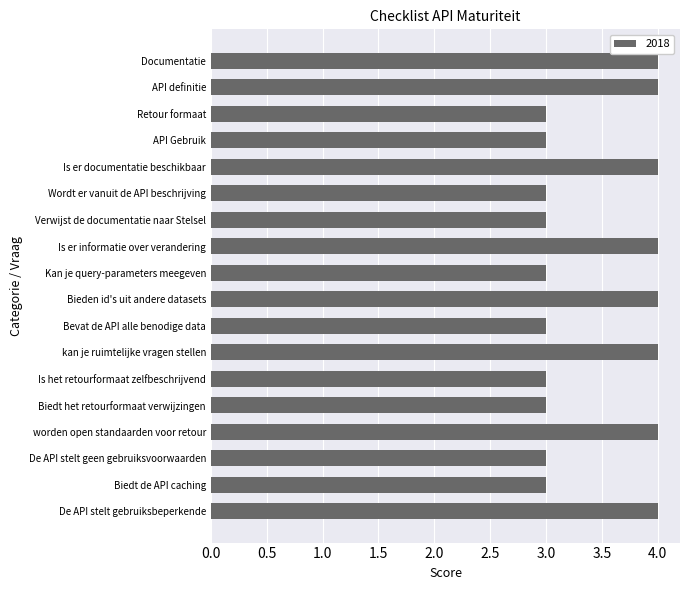

Reading top to bottom, what are all the values shown in this chart?

4	4	3	3	4	3	3	4	3	4	3	4	3	3	4	3	3	4